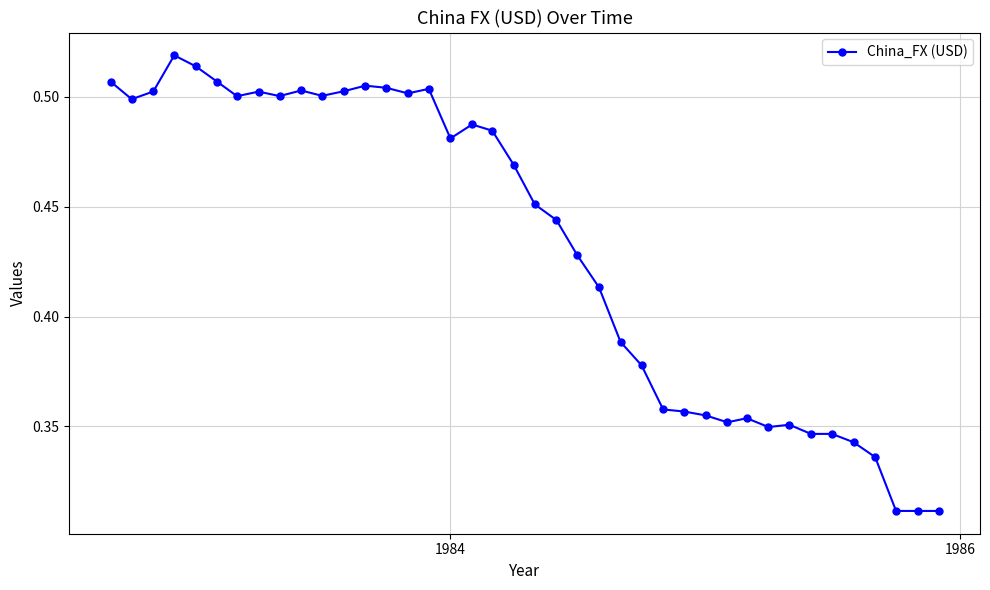

Count the values in the range 0 to 1.

40